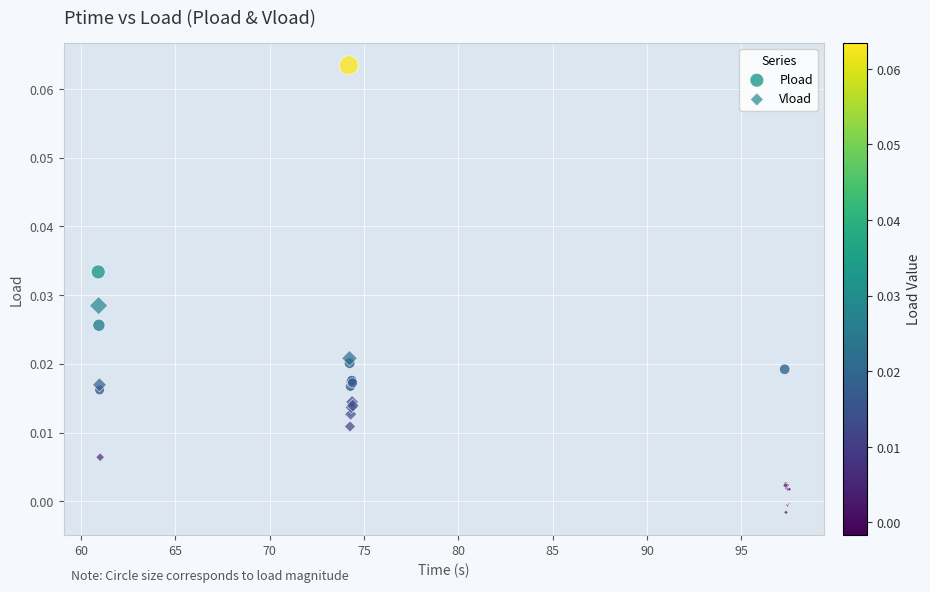

Which series contains the lowest Y value?

Vload